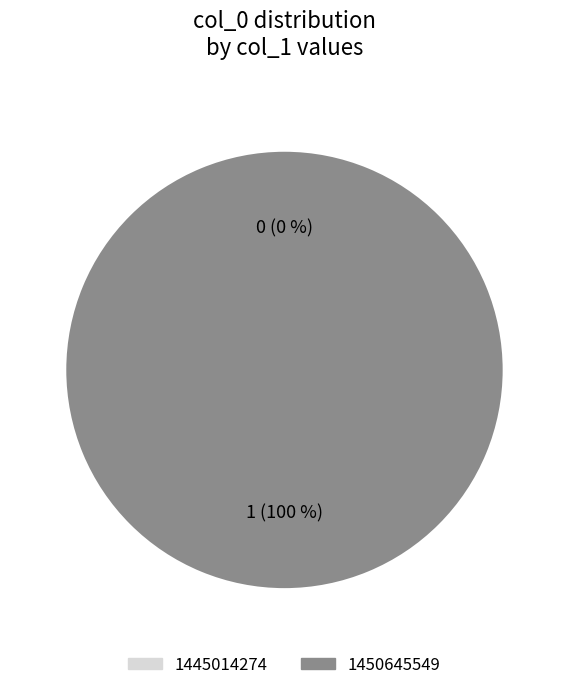

Is it true that 1445014274 is 0% of the pie?

True